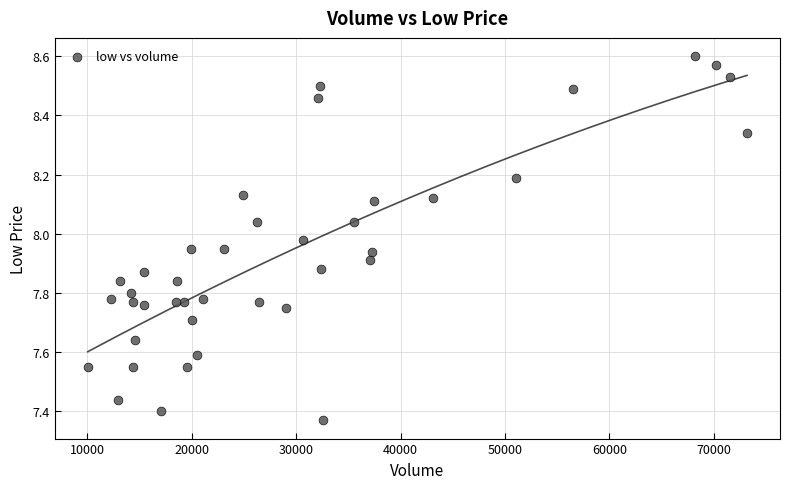

What is the range of X values (max minus min)?

63160.0